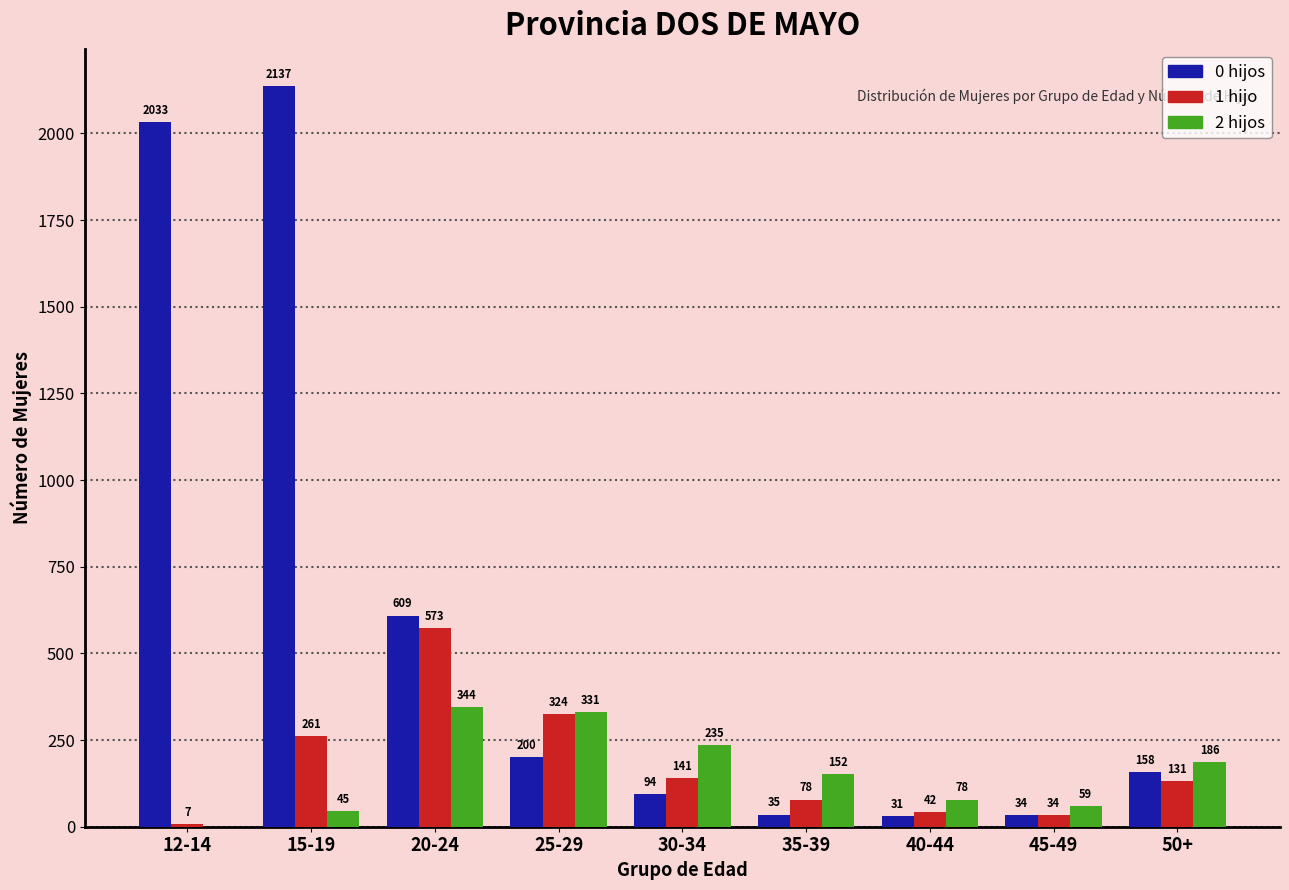

Reading right to left, list all the values displayed in this chart.

0 hijos: 50+=158	45-49=34	40-44=31	35-39=35	30-34=94	25-29=200	20-24=609	15-19=2137	12-14=2033
1 hijo: 50+=131	45-49=34	40-44=42	35-39=78	30-34=141	25-29=324	20-24=573	15-19=261	12-14=7
2 hijos: 50+=186	45-49=59	40-44=78	35-39=152	30-34=235	25-29=331	20-24=344	15-19=45	12-14=0